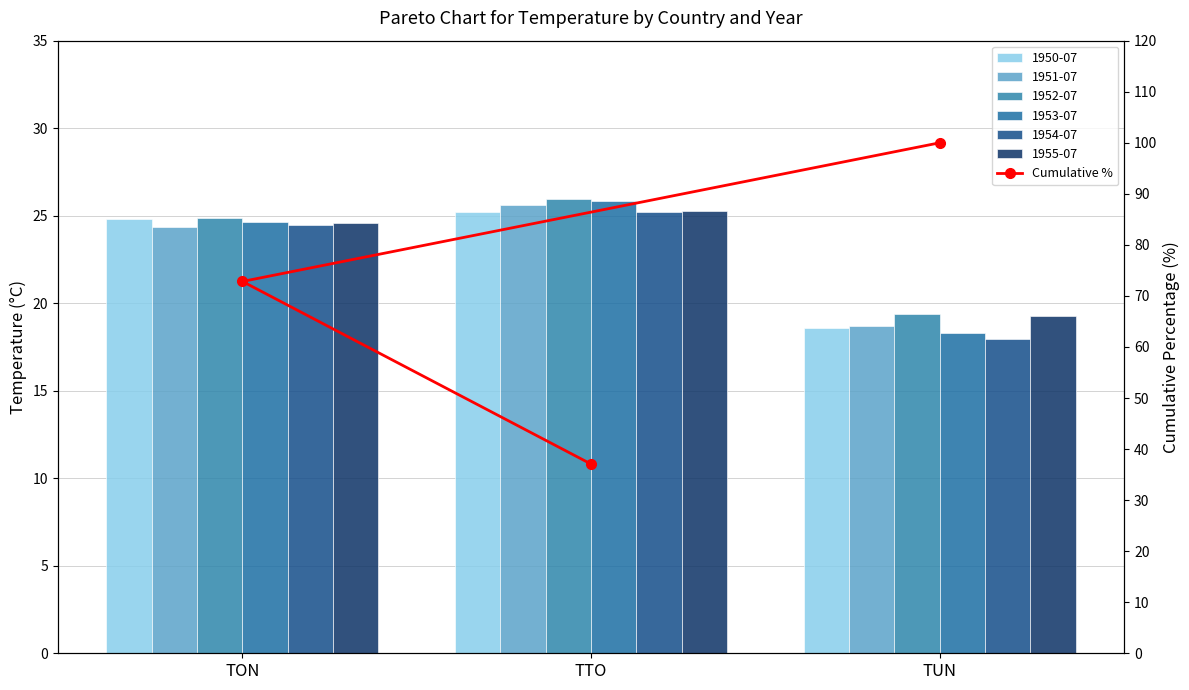

What is the difference between the maximum and second lowest values?

27.2